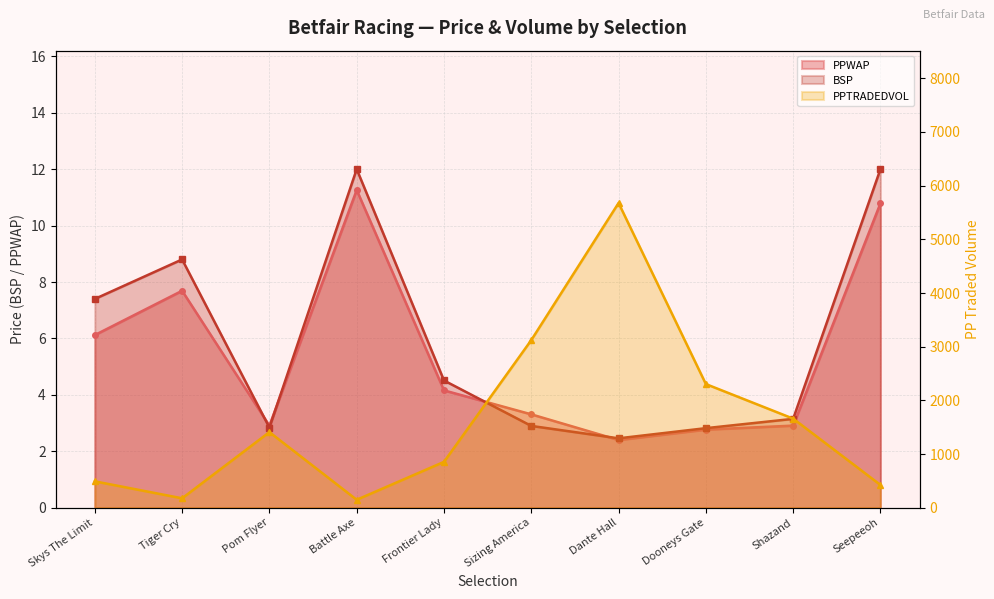

Which series has the largest range (max minus min)?

PPTRADEDVOL